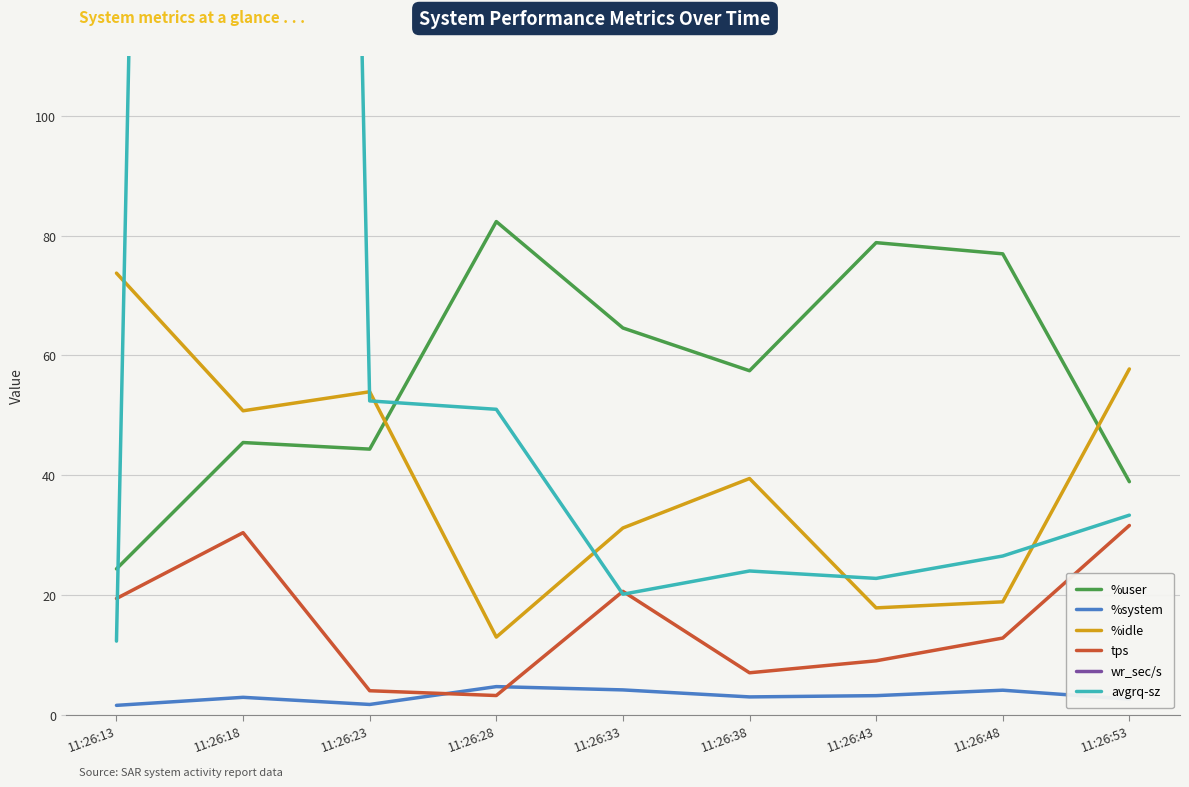

True or false: wr_sec/s has more than 0 interior local peaks.

True